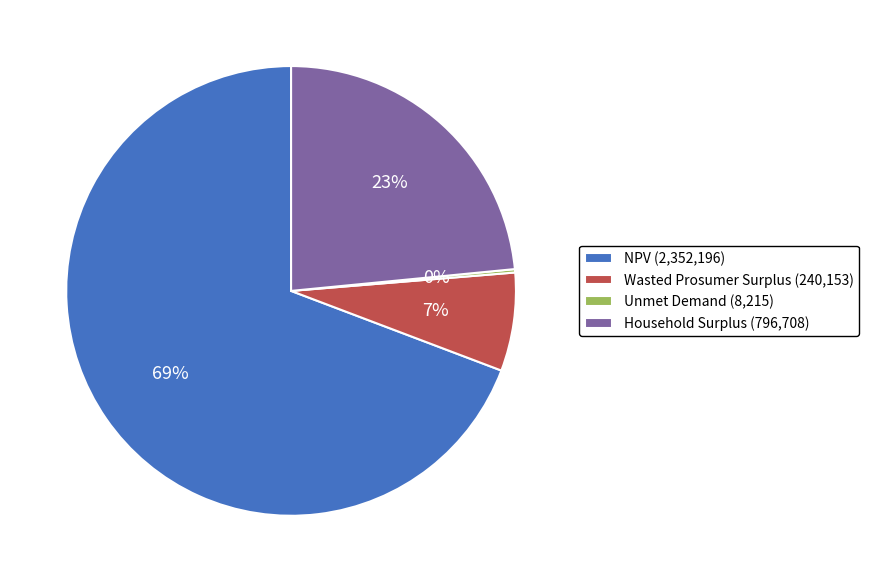

To the nearest percent, what is the difference between the Household Surplus and NPV slice percentages?

46%